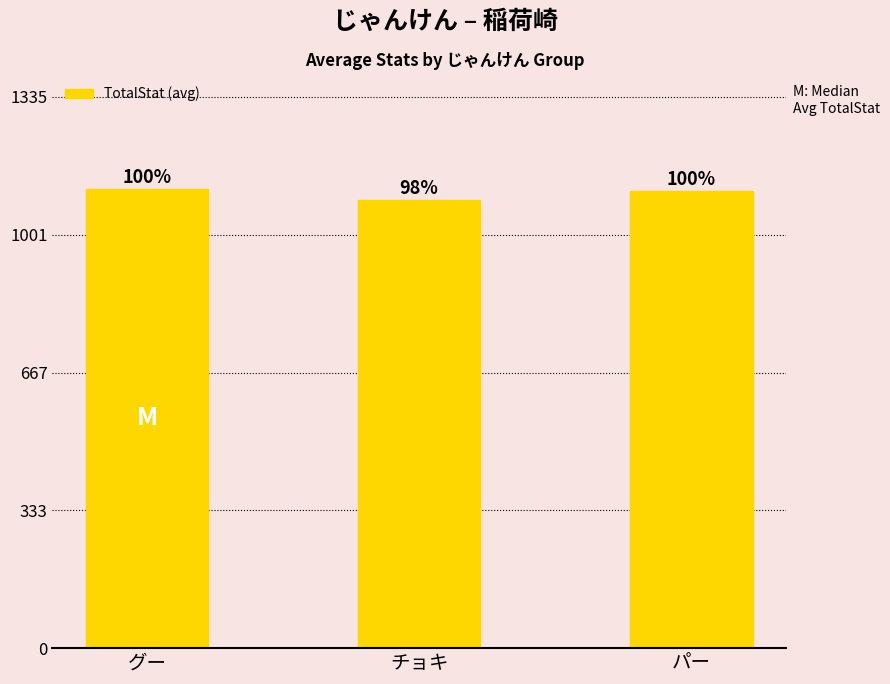

What is the minimum value shown in the chart?

1085.7